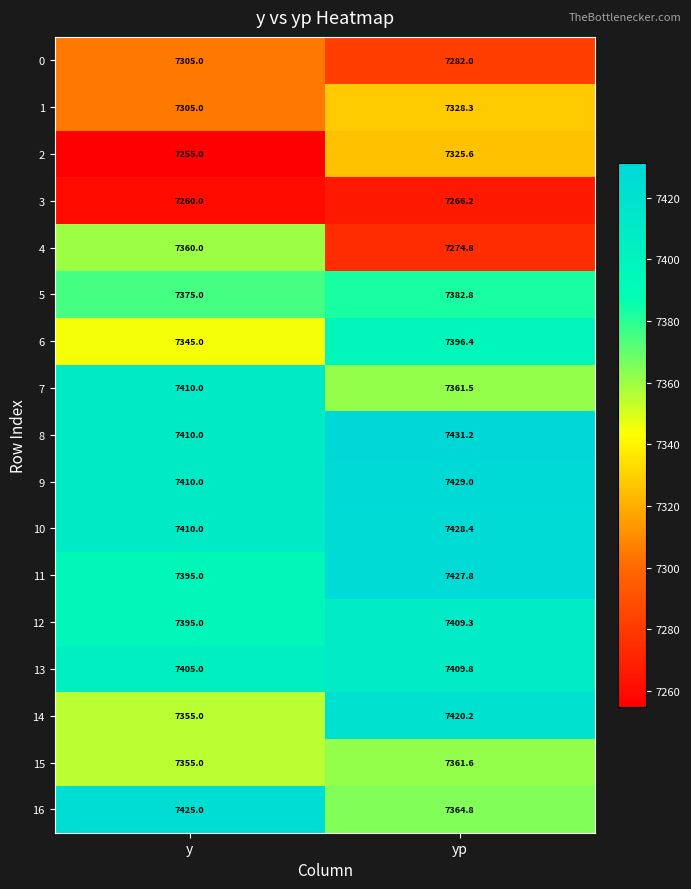

Is the value of 9 at yp greater than the value of 13 at y?

Yes